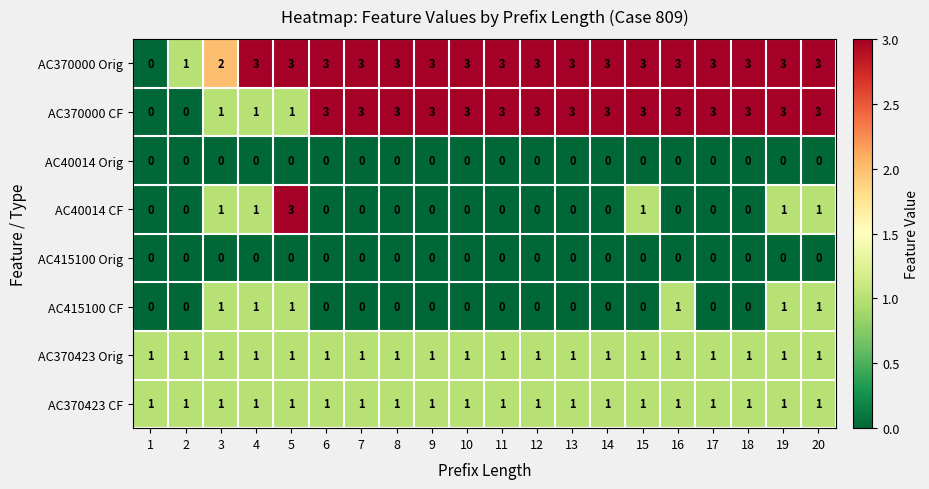

Which series has the largest total across all categories?

AC370000 Orig